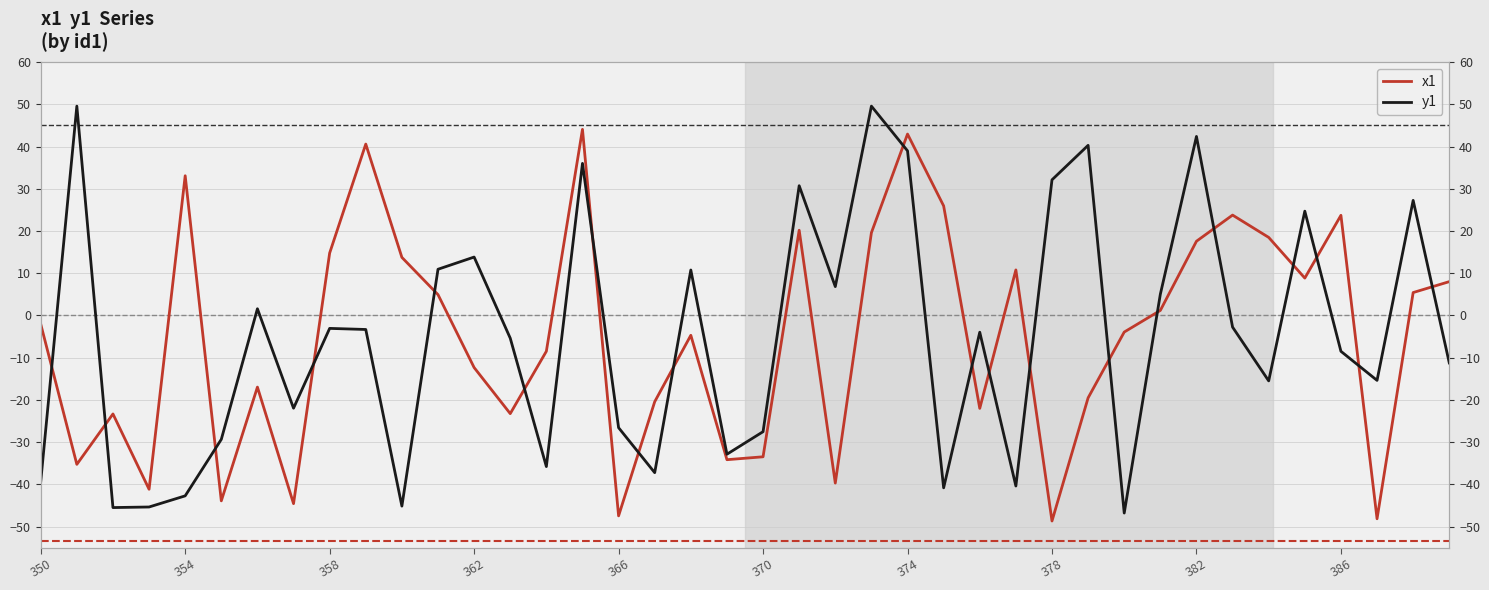

Is it true that x1 equals 4.9 at 11?

True